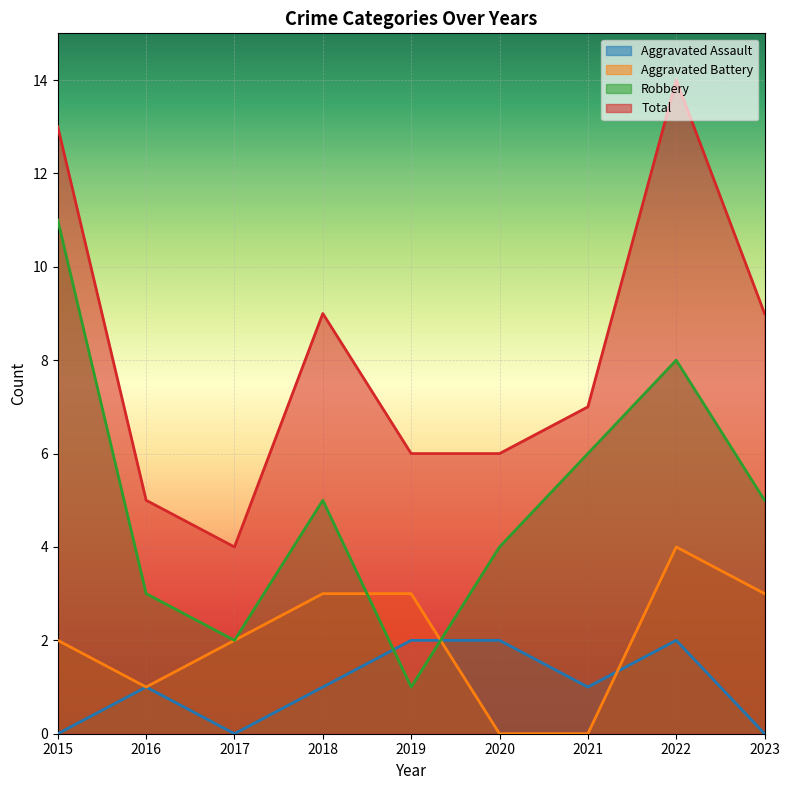

List the labels in order of Robbery value, smallest first.

2019, 2017, 2016, 2020, 2018, 2023, 2021, 2022, 2015